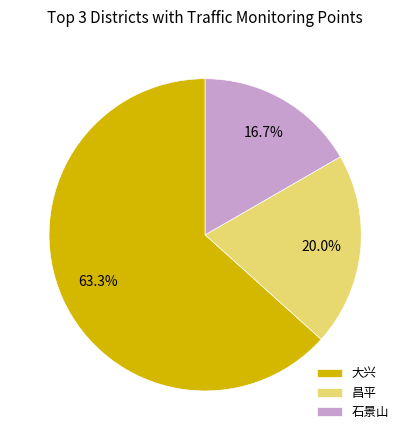

Between 石景山 and 昌平, which is larger?

昌平